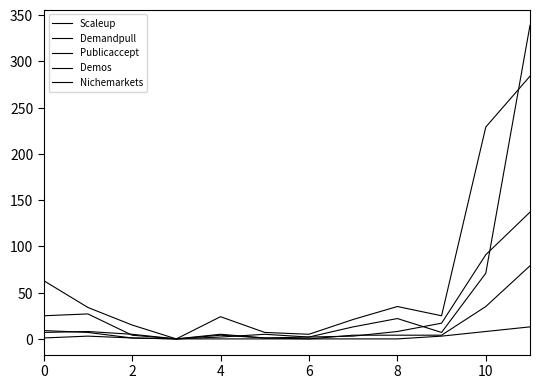

Does the chart display data point markers on the line(s)?

No